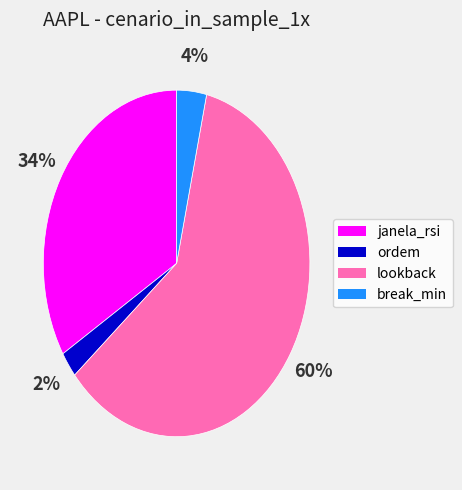

How many slices are in this pie chart?

4